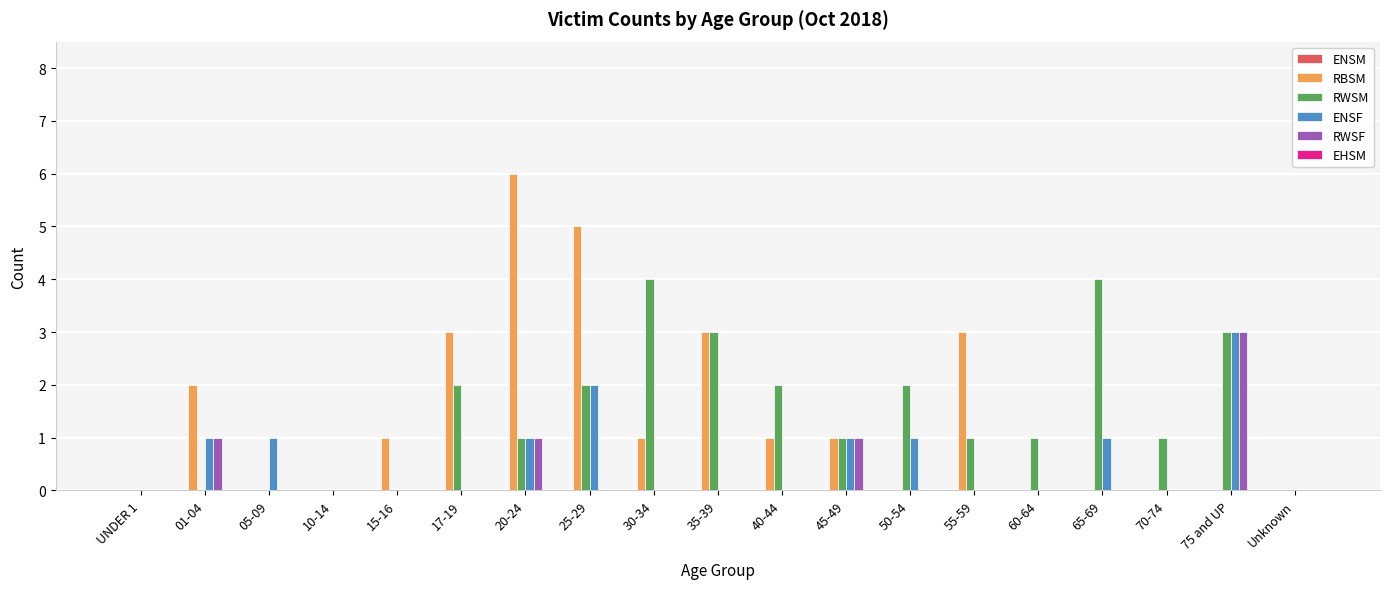

At which category does the chart reach its peak across all series?

20-24